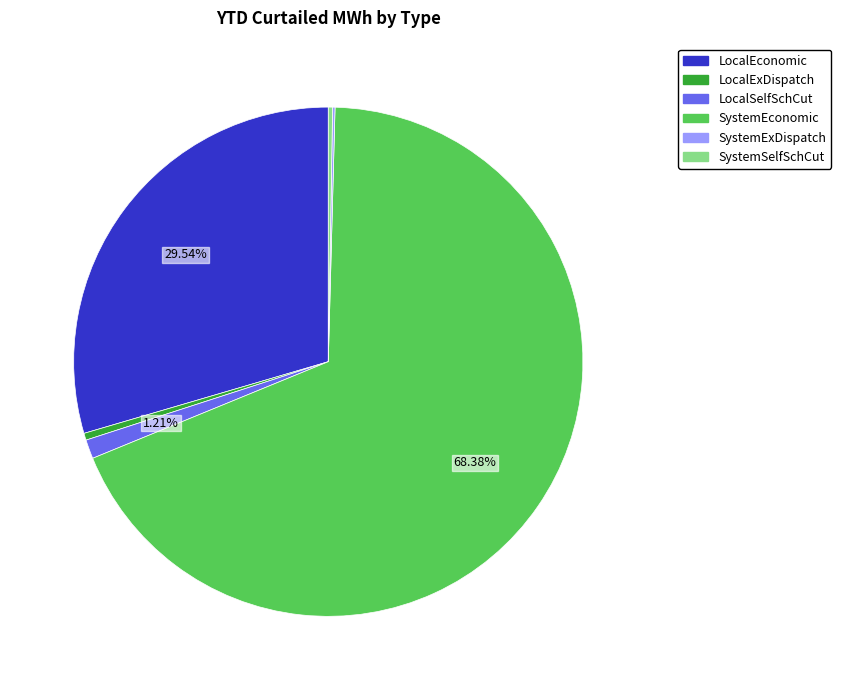

Which slice is the largest?

SystemEconomic